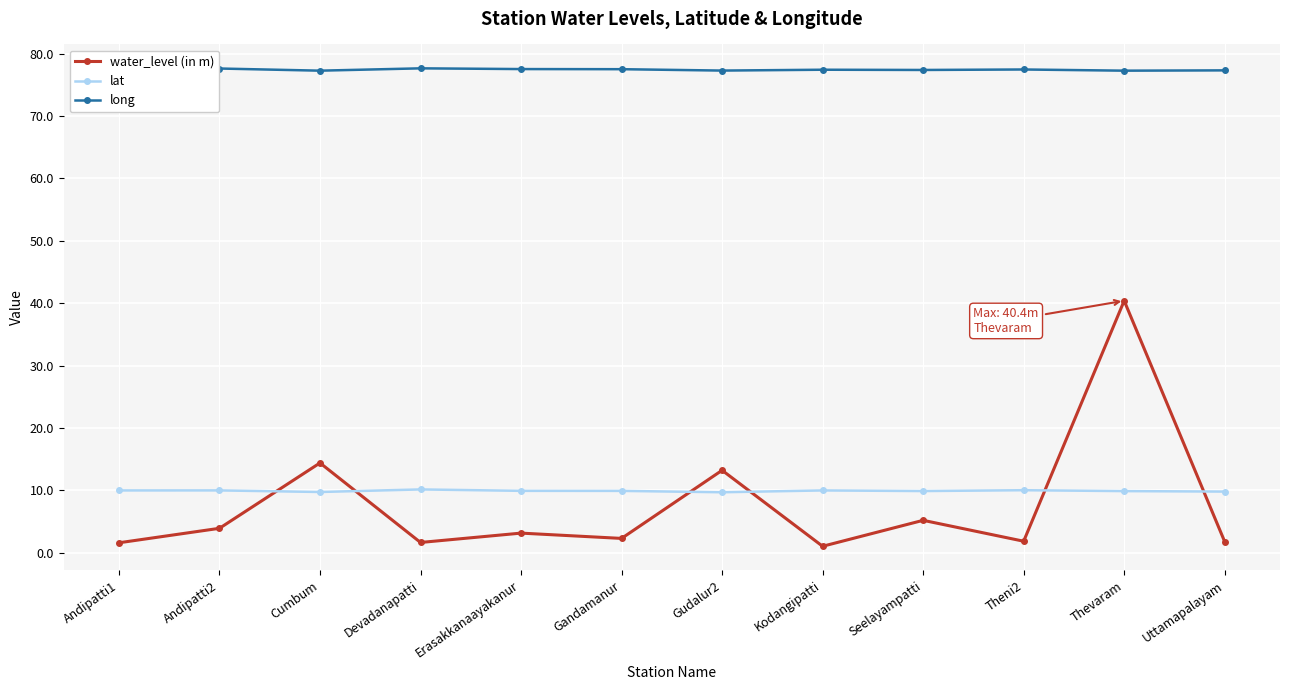

The water_level (in m) series shows 21.3 at Gudalur2. True or false?

False